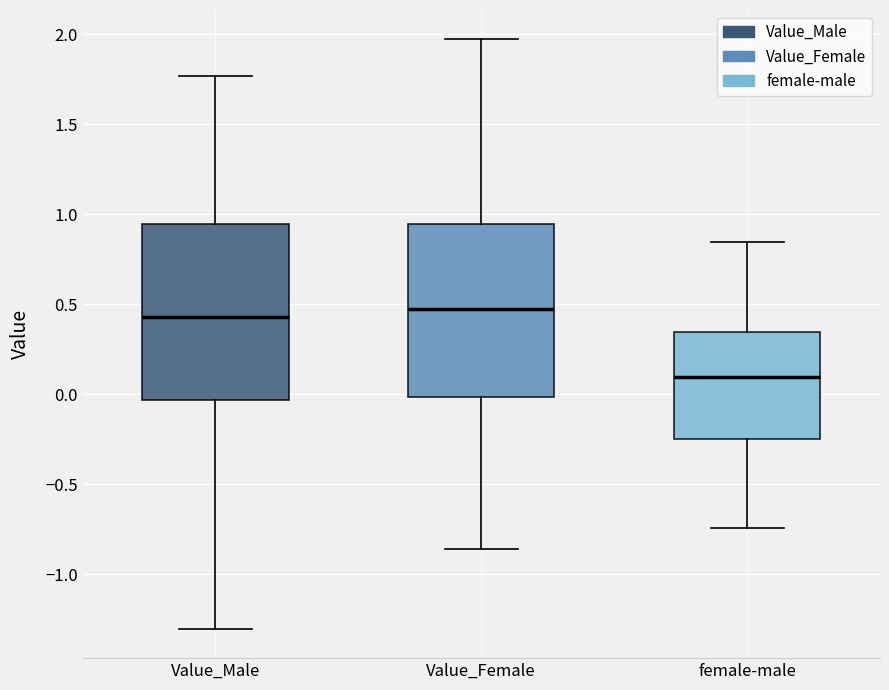

Where is the upper edge of the box for Value_Female on the y-axis? The values are not printed on the chart, so give them approximately, as read against the axis.

0.95